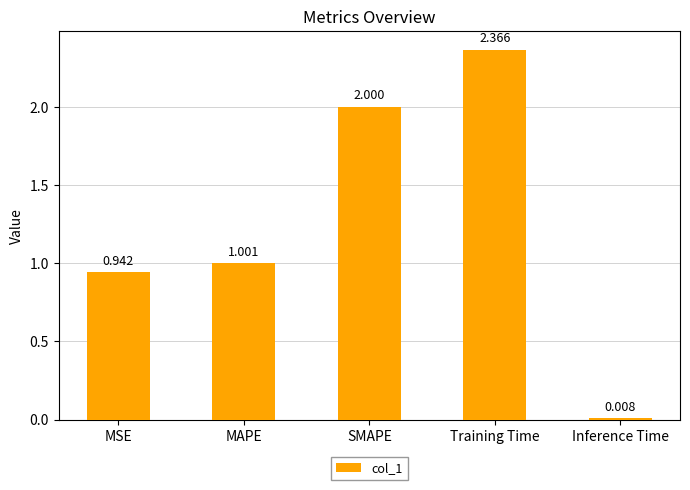

What is the difference between the second highest and minimum values?

2.0